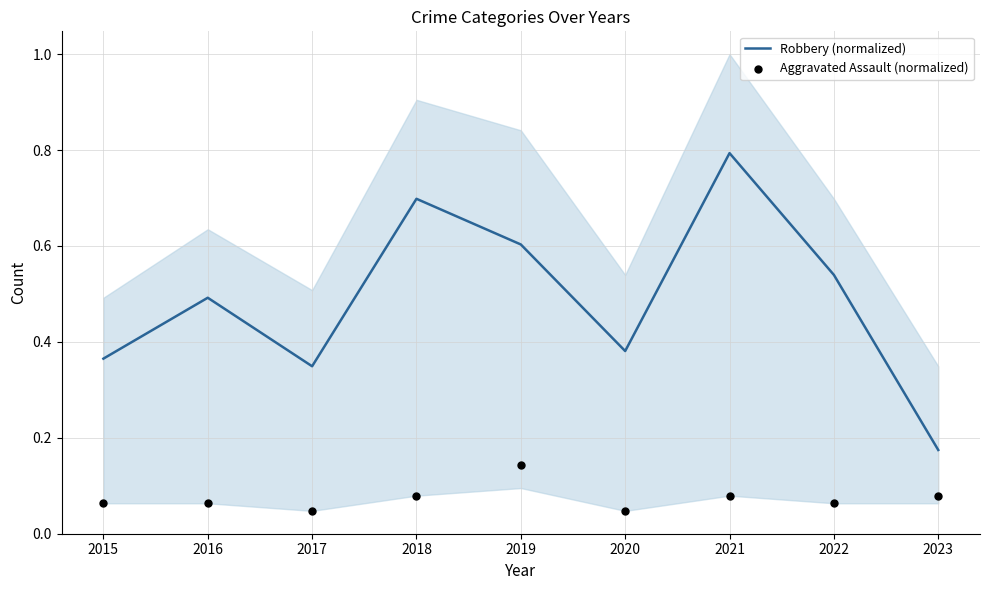

What are all the series names shown in the legend?

Robbery (normalized), Aggravated Assault (normalized)